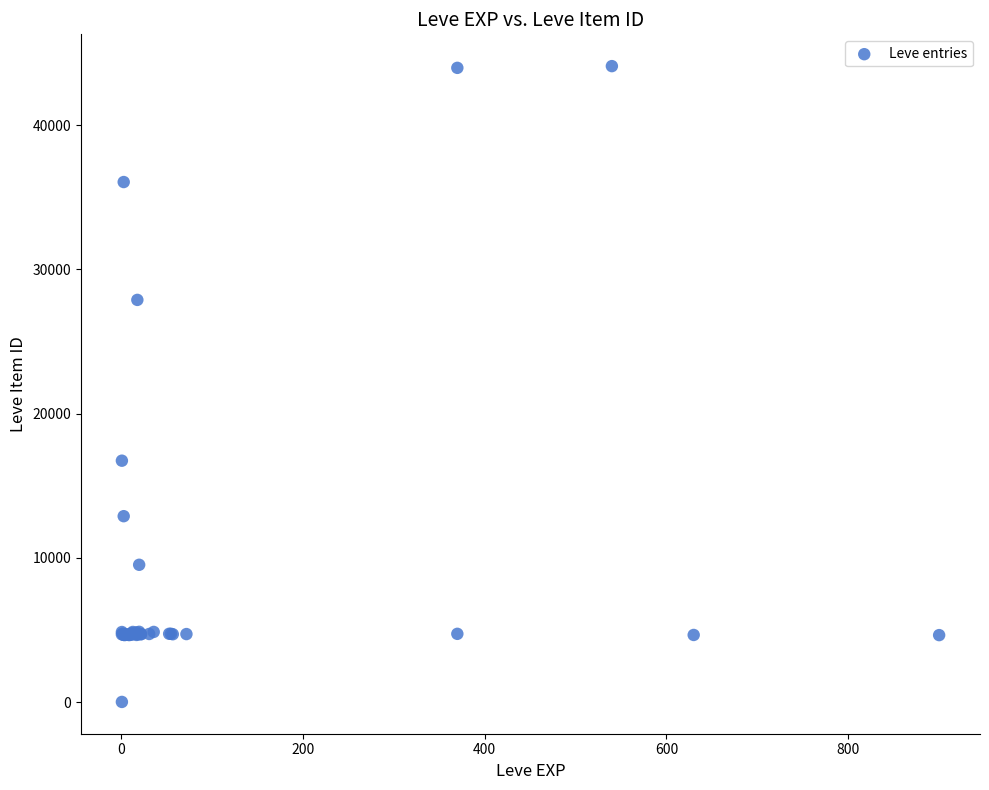

What Y value in the scatter plot is closest to 22050?

16734